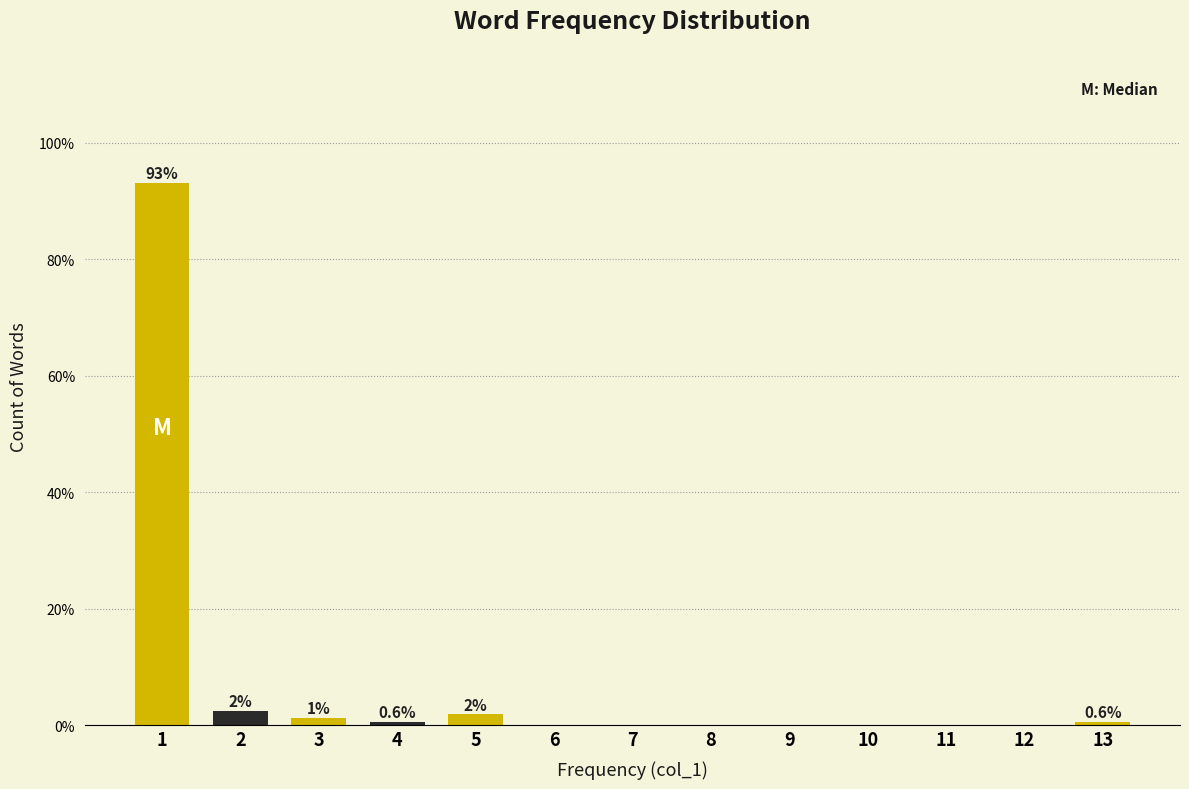

What is the sum of all values?

100.0